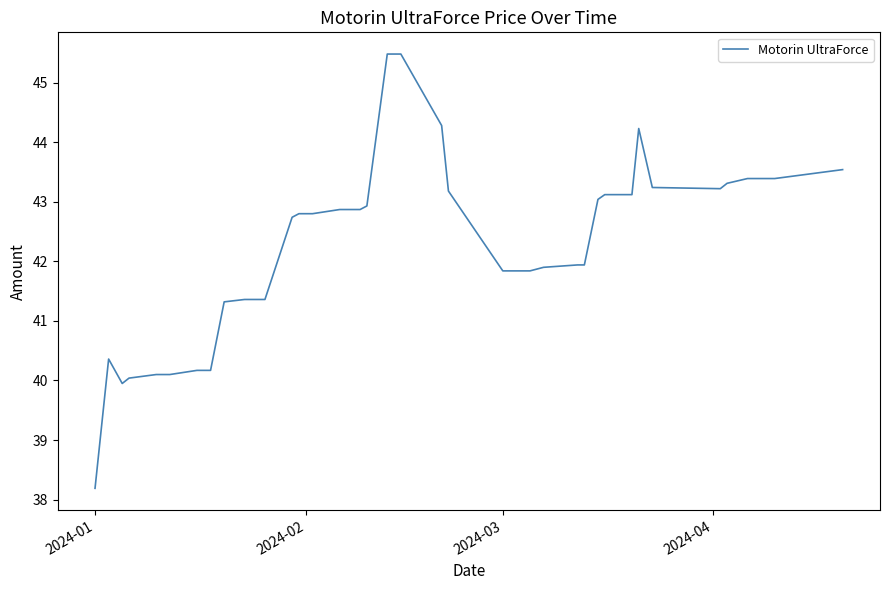

What is the maximum value shown in the chart?

45.5